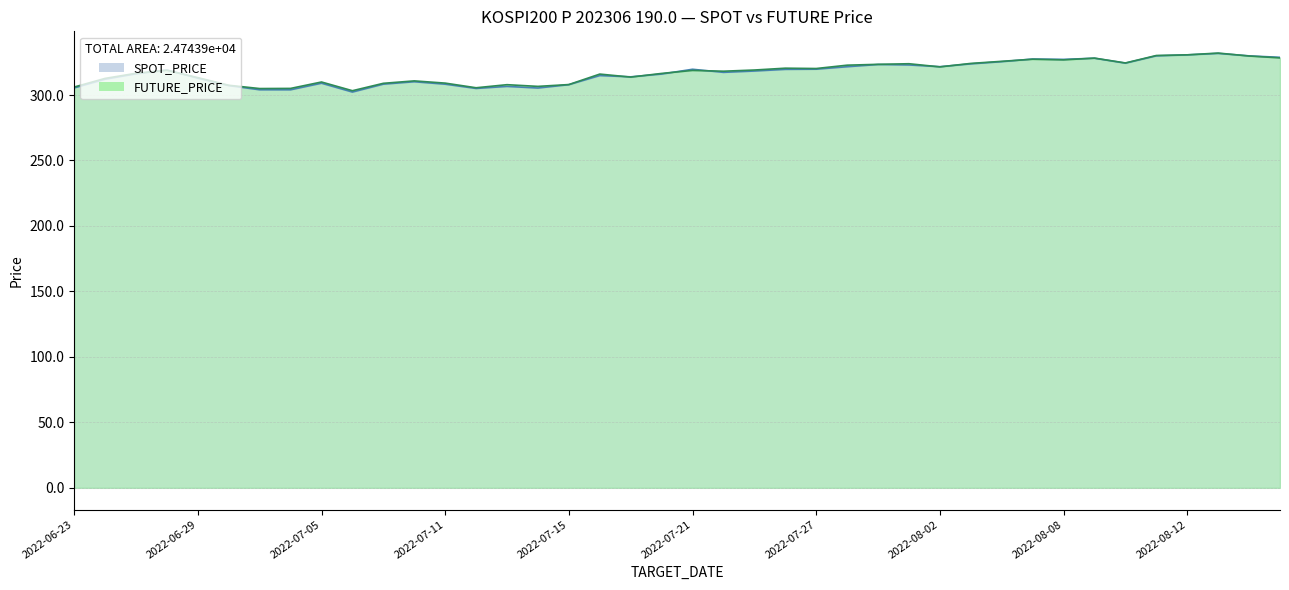

How many times do SPOT_PRICE and FUTURE_PRICE cross each other?

11